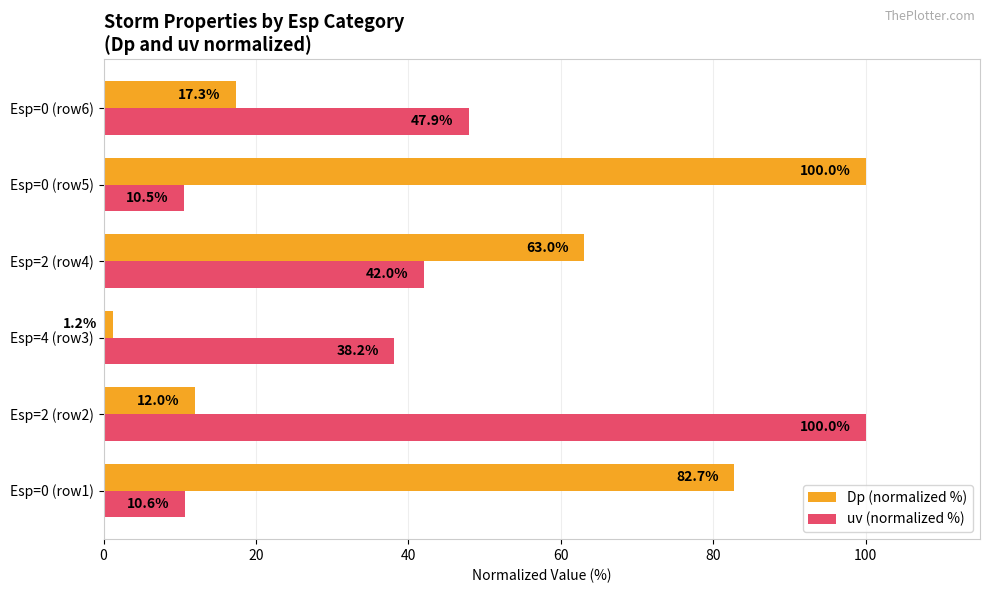

What is the lowest value of the uv (normalized %) series?

10.5